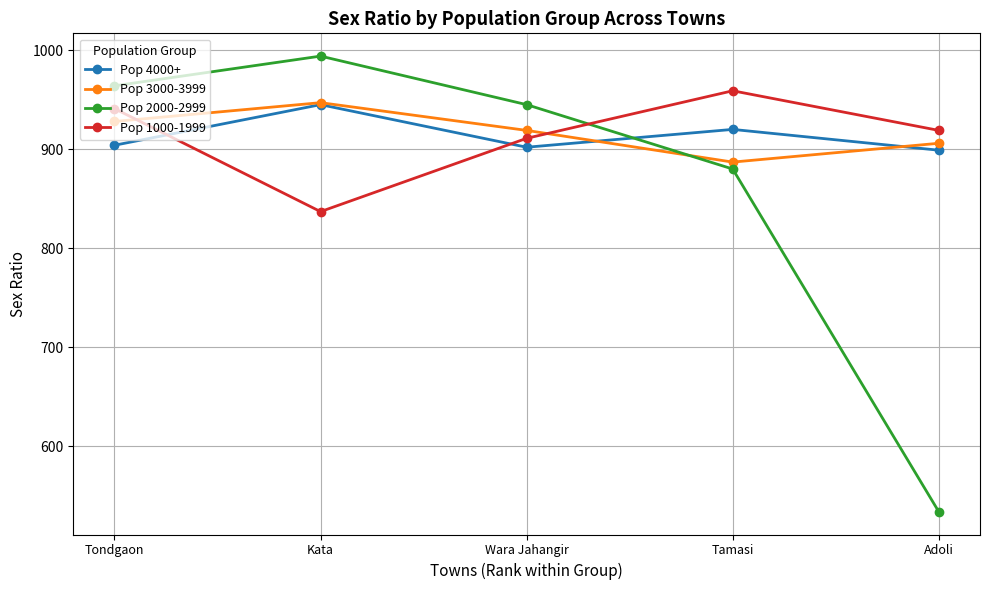

What position from the right is Wara Jahangir?

3